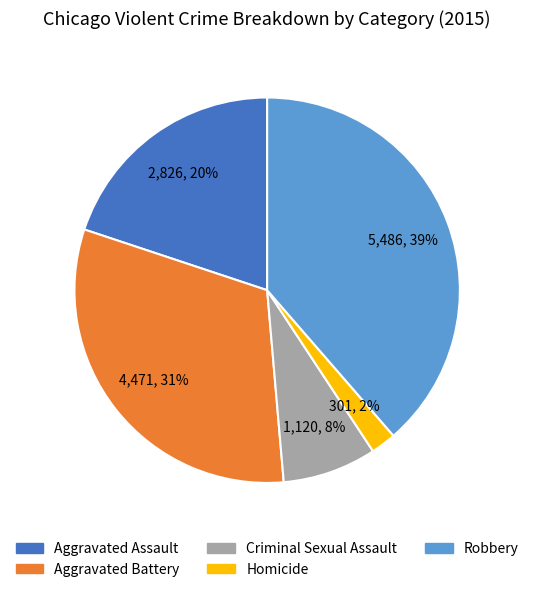

To the nearest percent, what percentage of the pie is Aggravated Battery?

31%